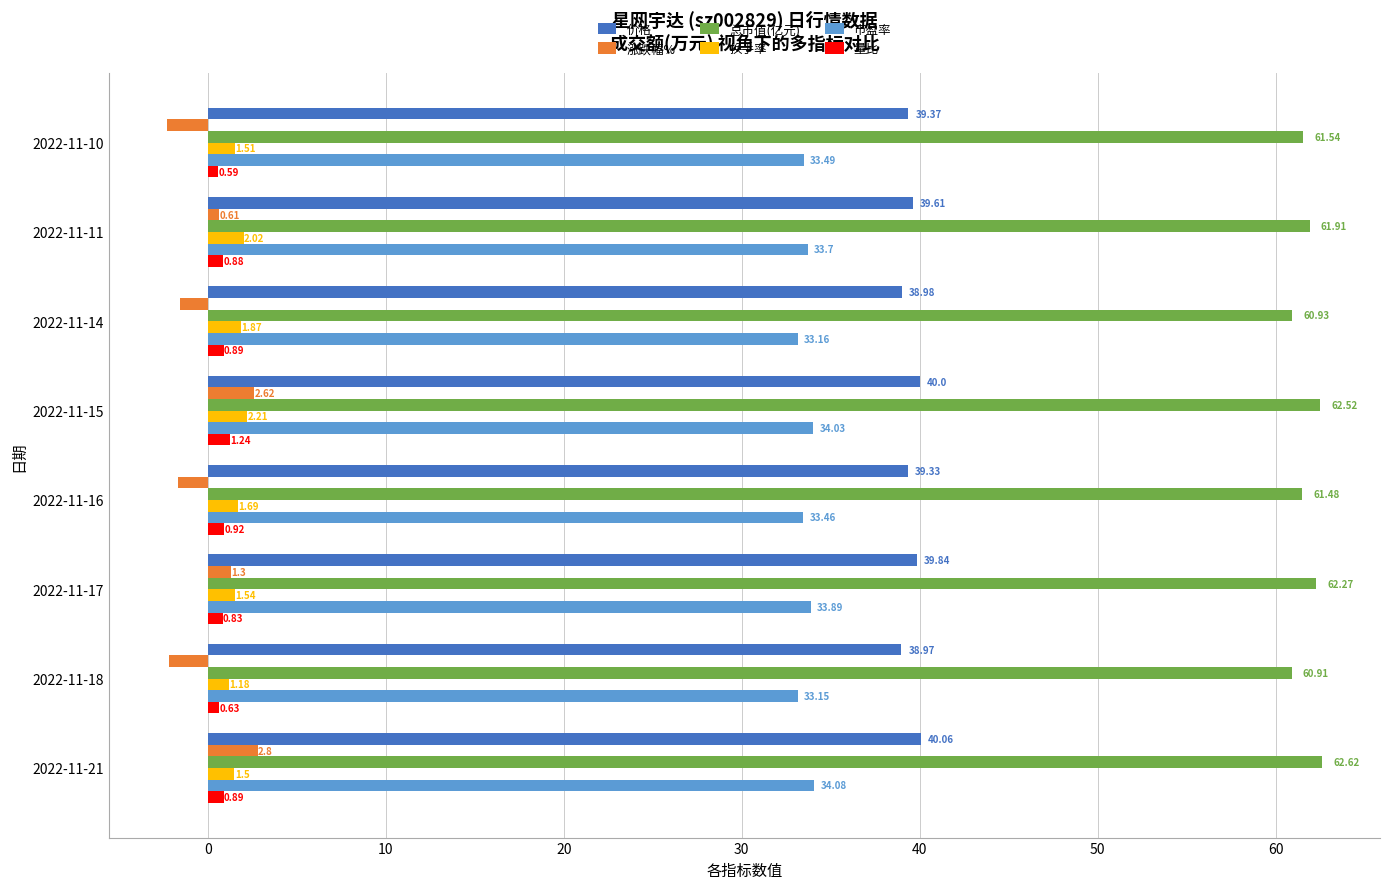

Rank the series by their maximum value, from highest to lowest.

总市值(亿元), 价格, 市盈率, 涨跌幅%, 换手率, 量比